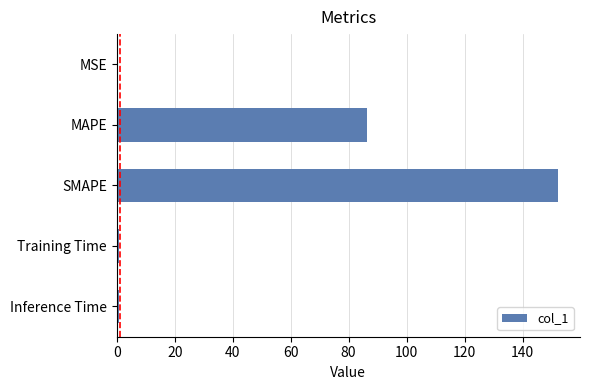

Are the bars grouped side by side (vs. stacked)?

No